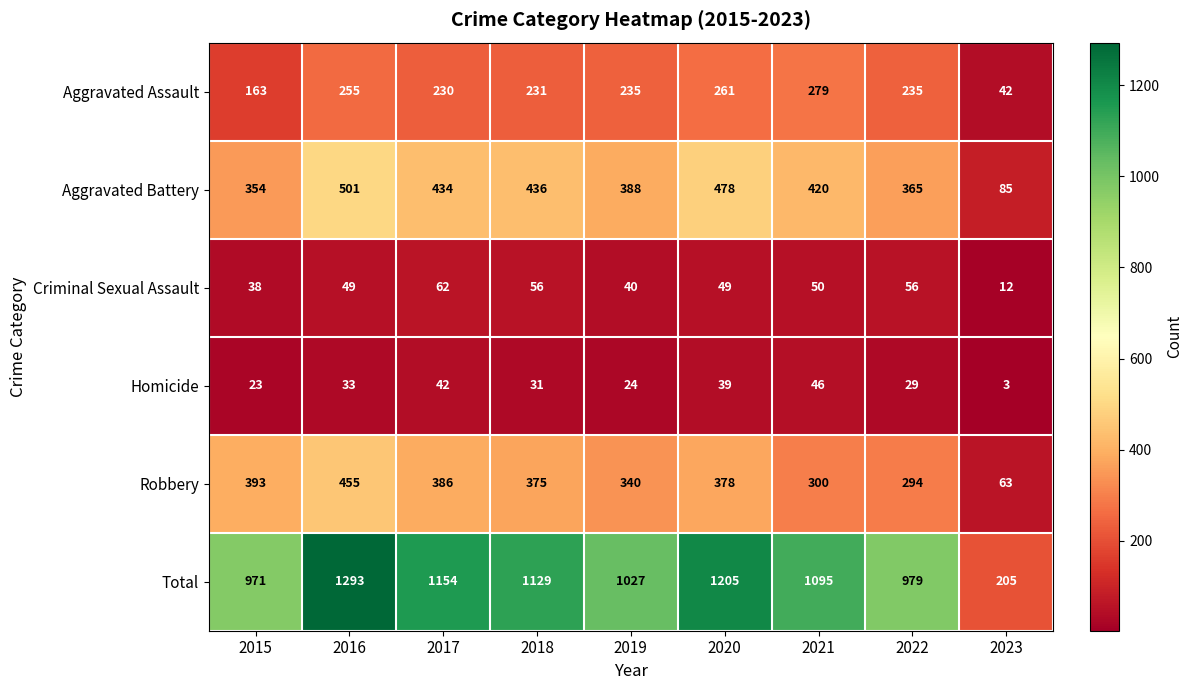

What is the difference between the maximum and minimum values in the Aggravated Assault series?

237